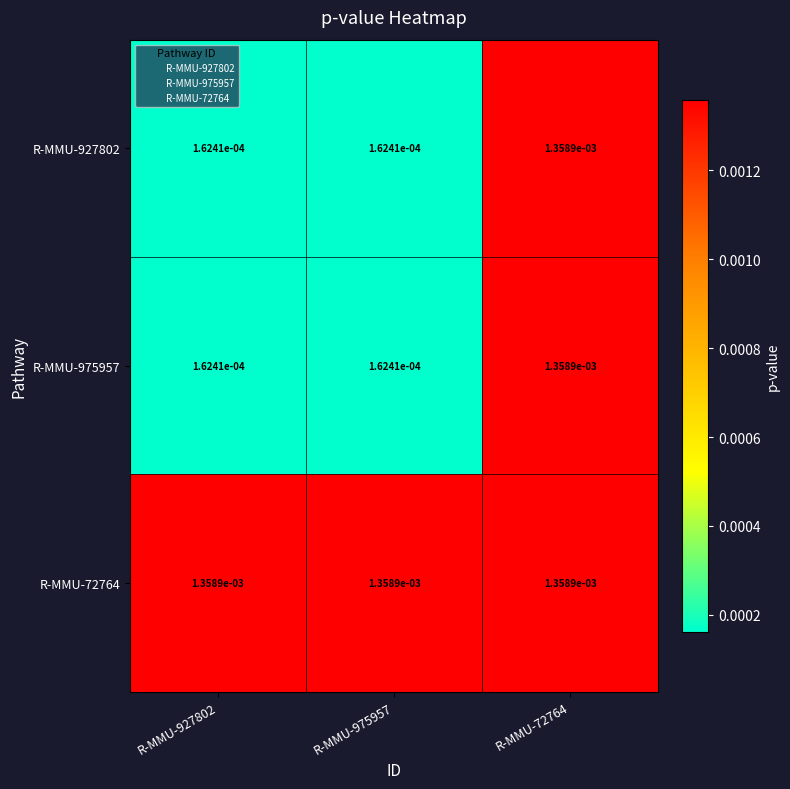

Is the value of R-MMU-927802 at R-MMU-72764 greater than the value of R-MMU-975957 at R-MMU-975957?

Yes